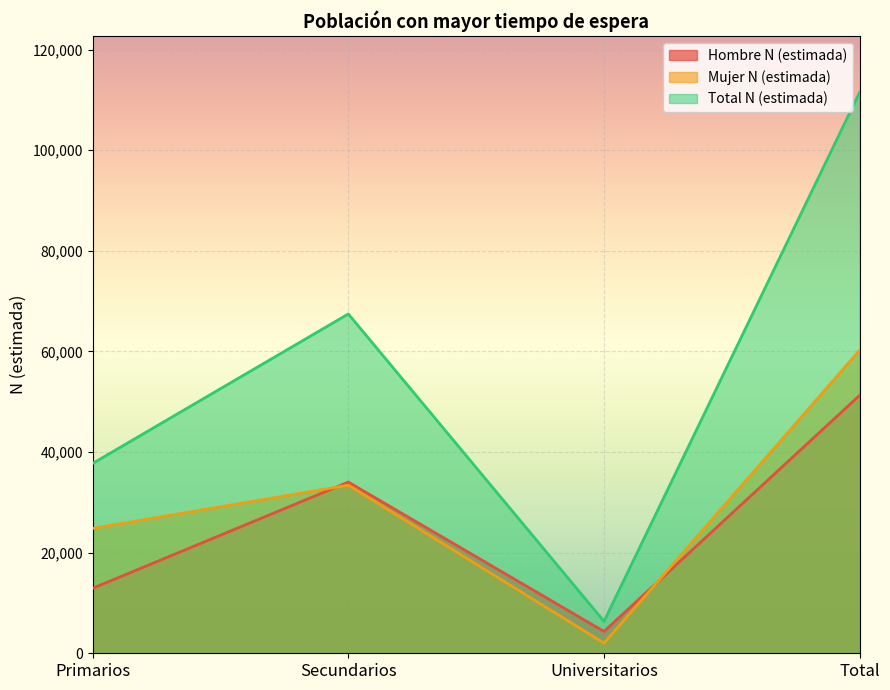

What is the lowest value of the Hombre N (estimada) series?

4336